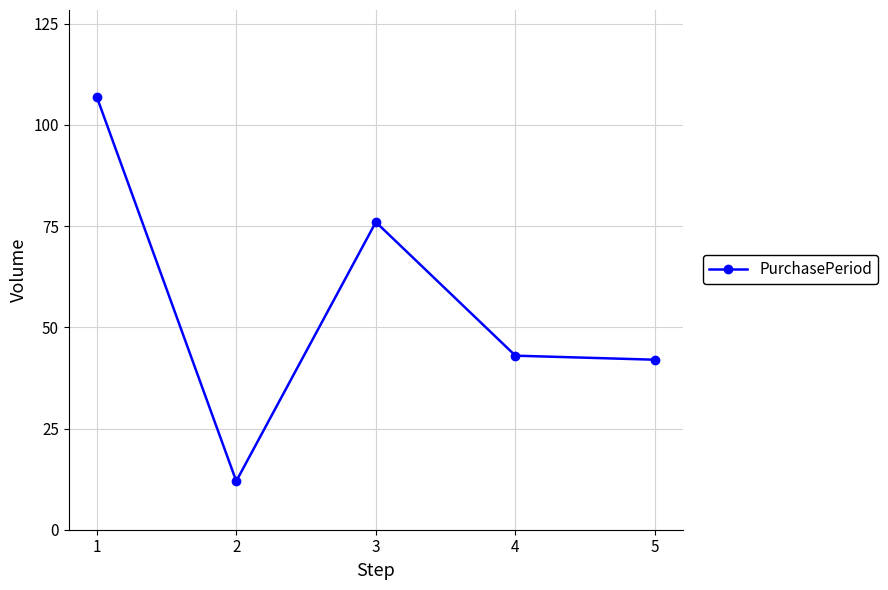

True or false: there are more than 0 points higher than both neighbors.

True